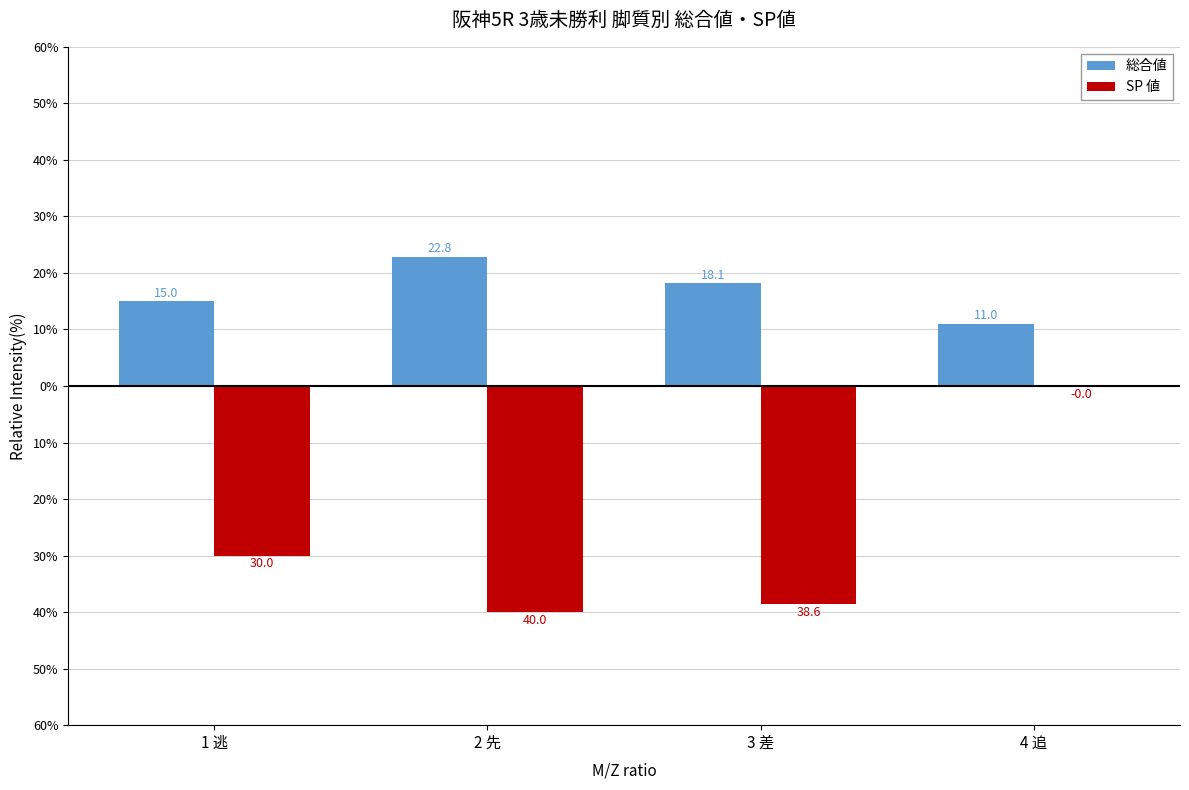

Which label corresponds to the smallest value in the chart?

2 先